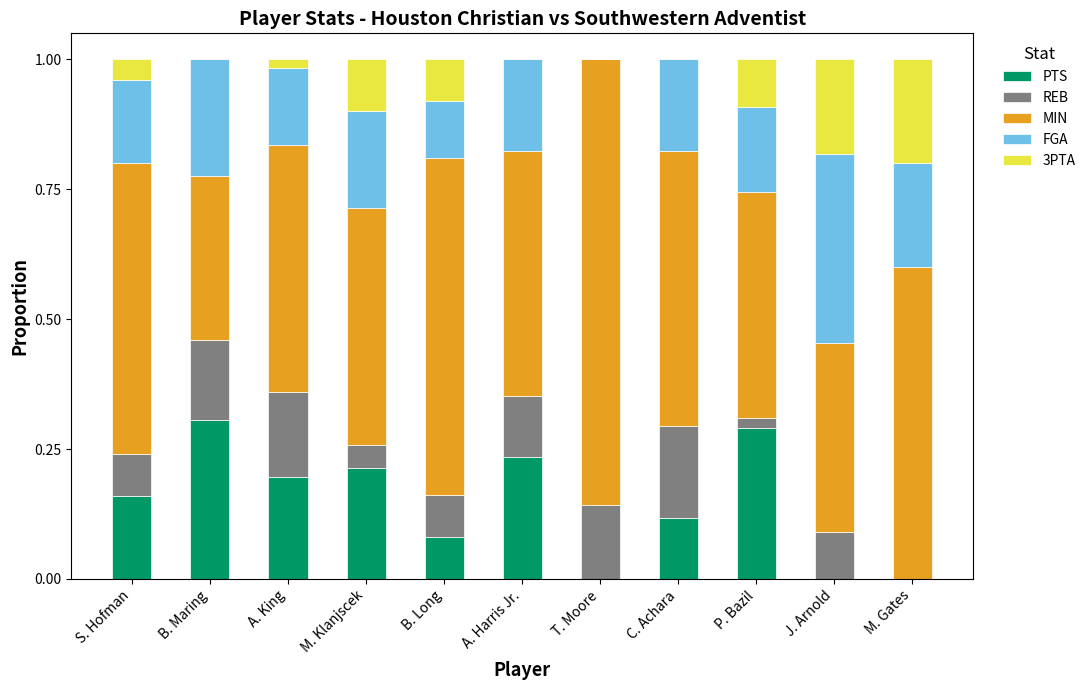

What is the total value across all series at C. Achara?

1.0